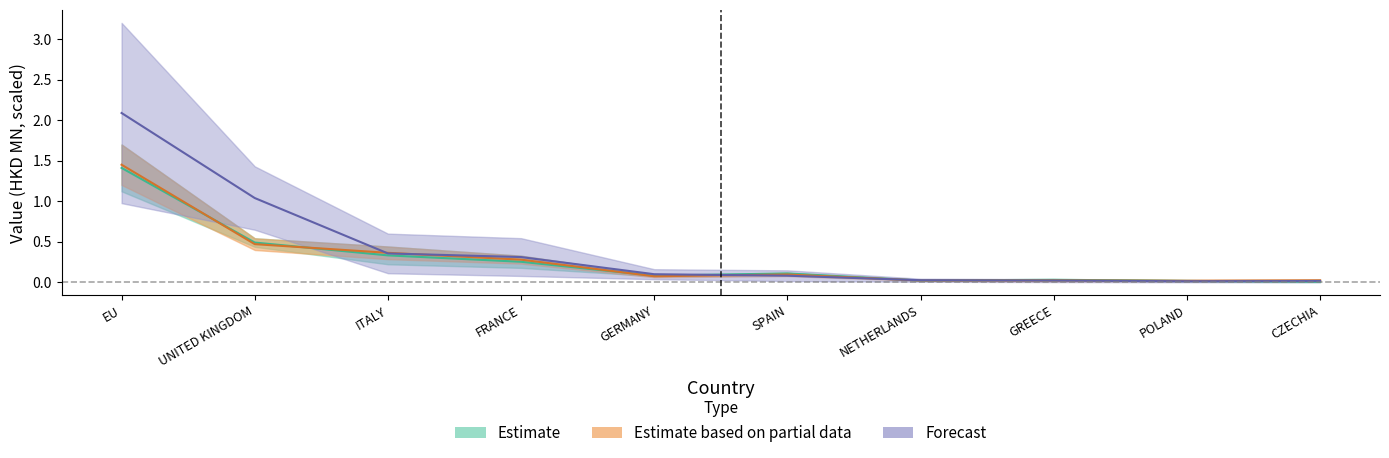

What is the label of the 6th point from the right?

GERMANY